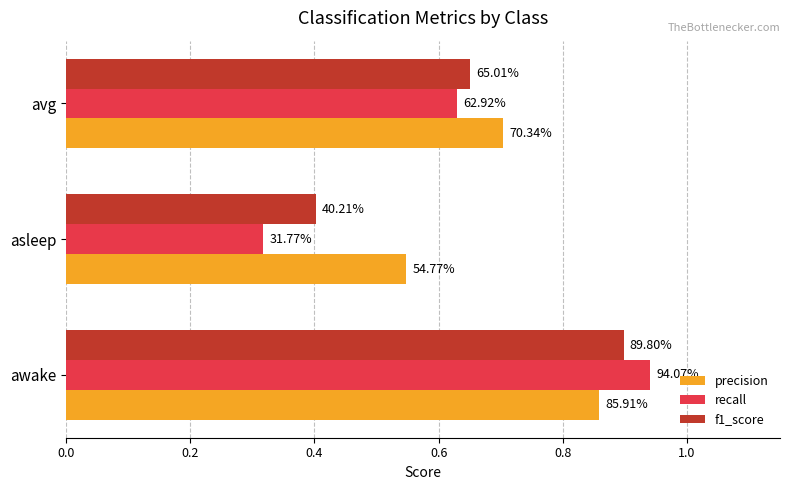

List the series in order of their peak value, lowest first.

precision, f1_score, recall